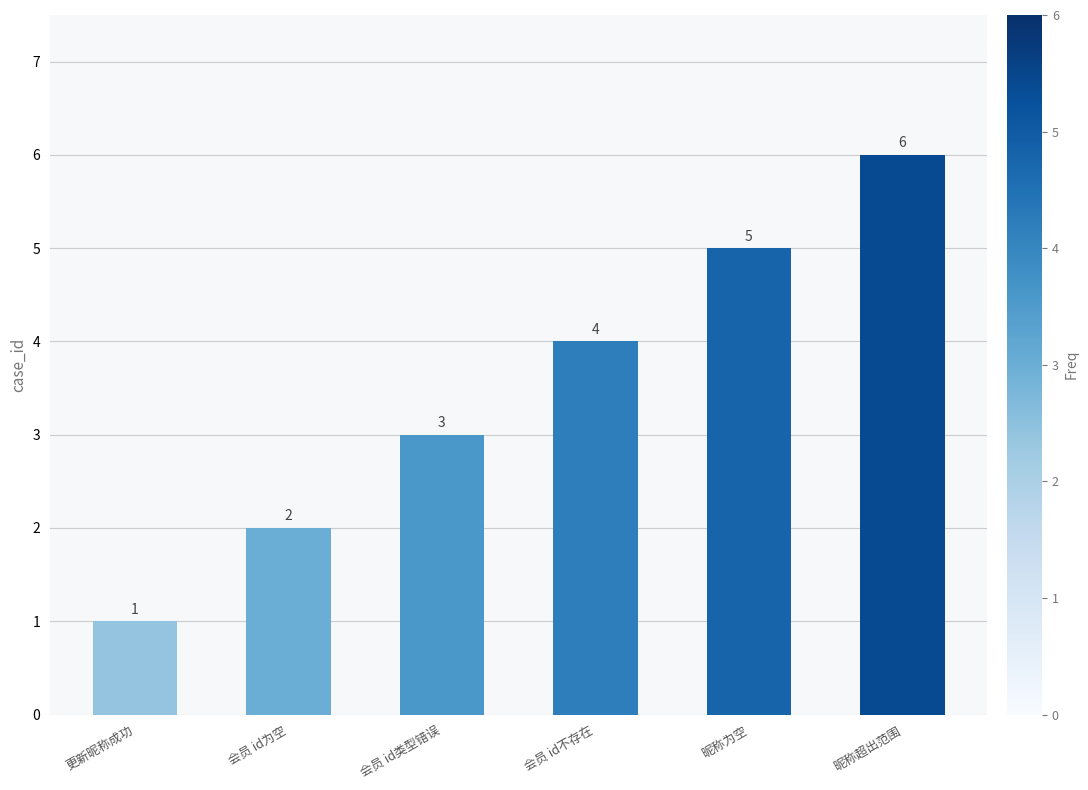

How many bars are there in total?

6